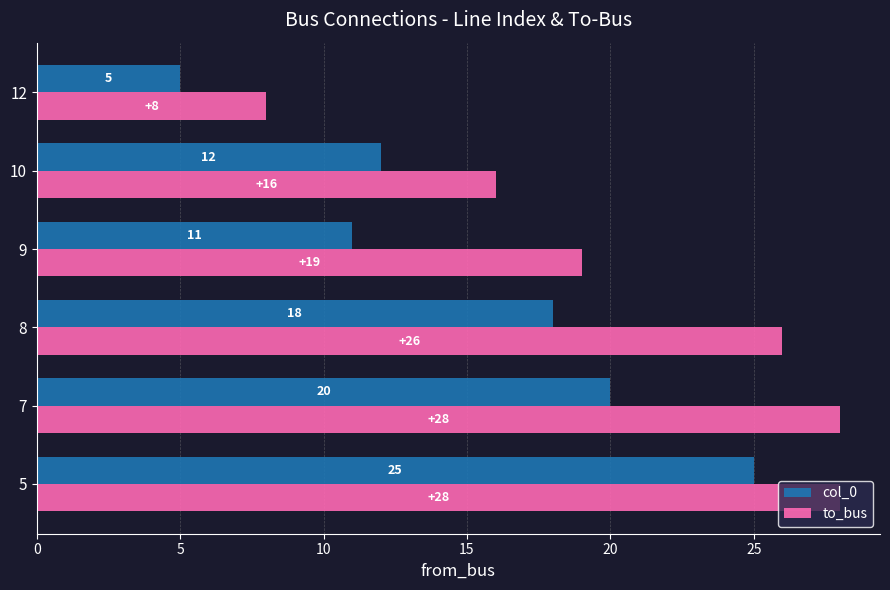

List the labels in order of col_0 value, largest first.

5, 7, 8, 10, 9, 12